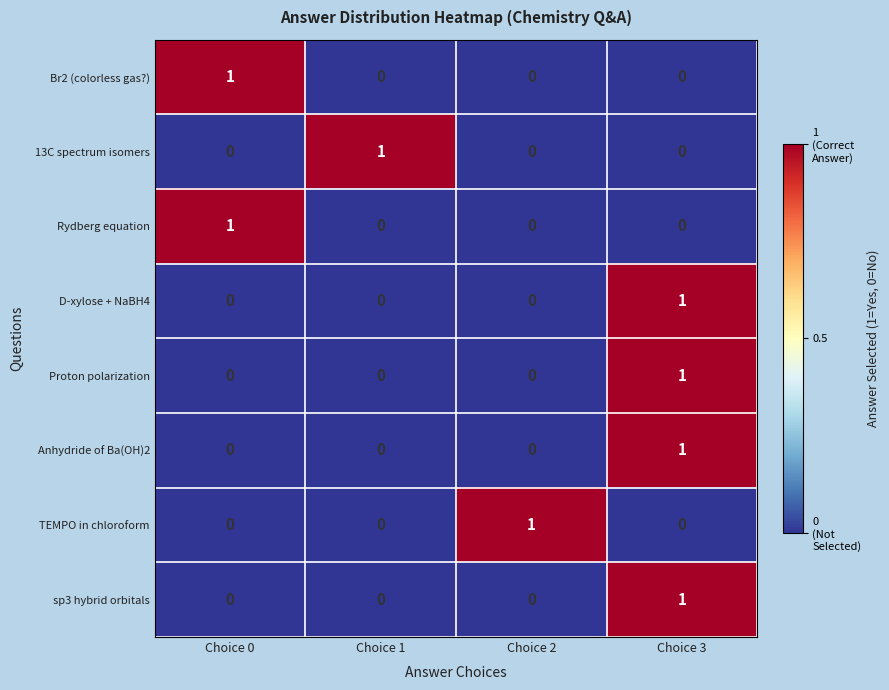

How many Br2 (colorless gas?) values are between 0 and 1?

4